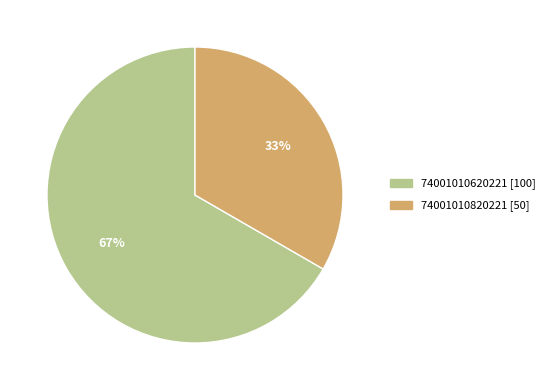

How many segments does this pie chart have?

2